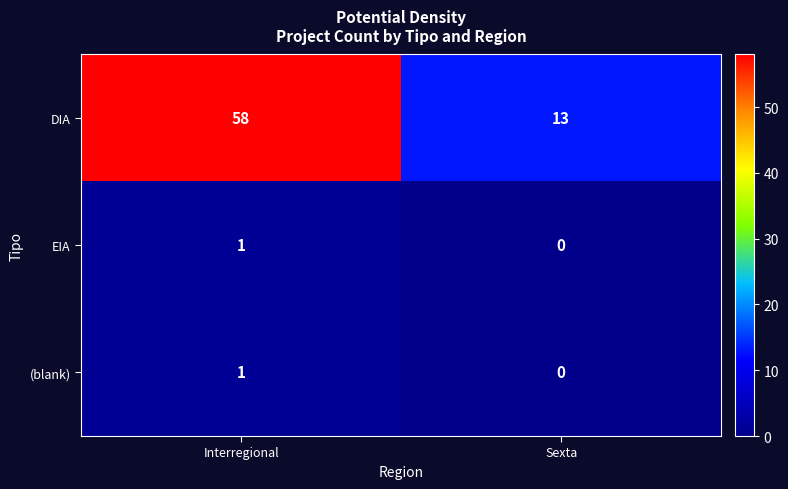

Which series has the widest spread of values?

DIA